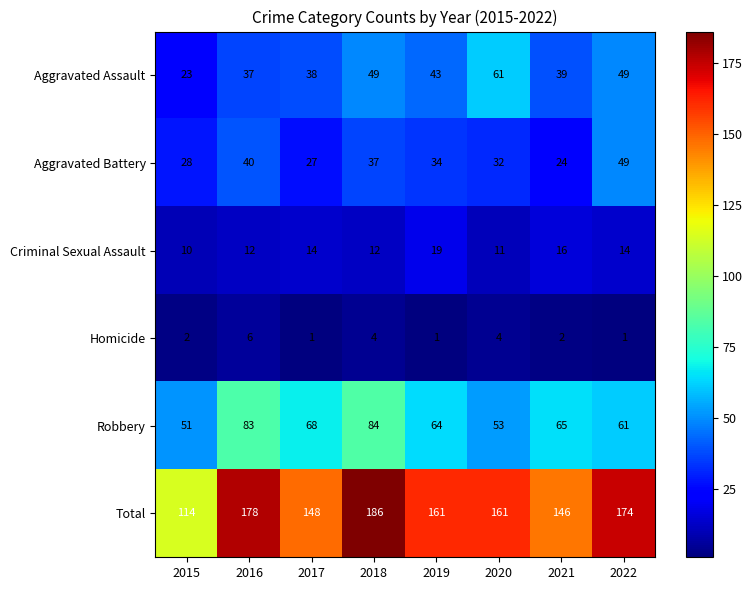

What is the difference between the maximum and minimum values in the Robbery series?

33